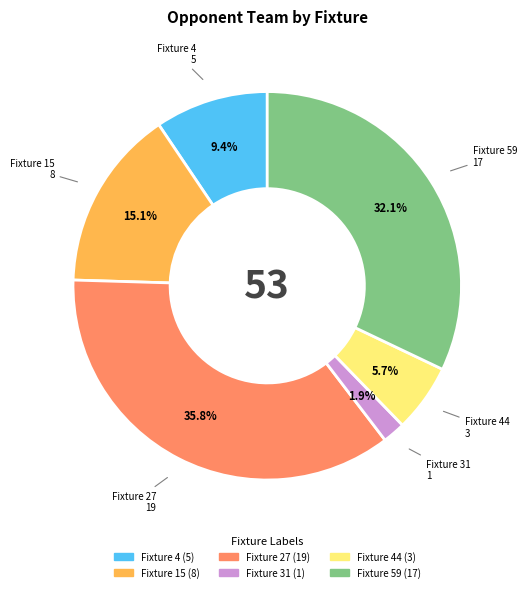

Is there a majority slice in this chart?

No